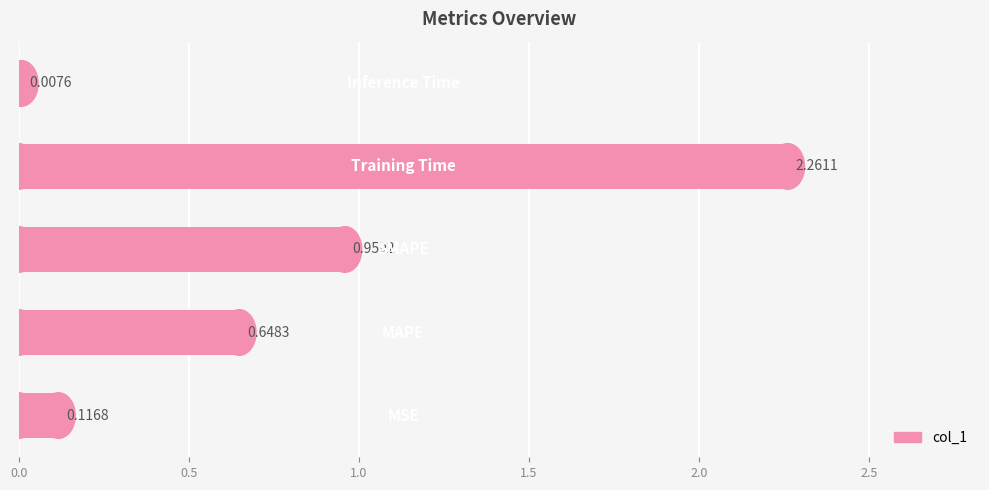

Are the bars horizontal?

Yes